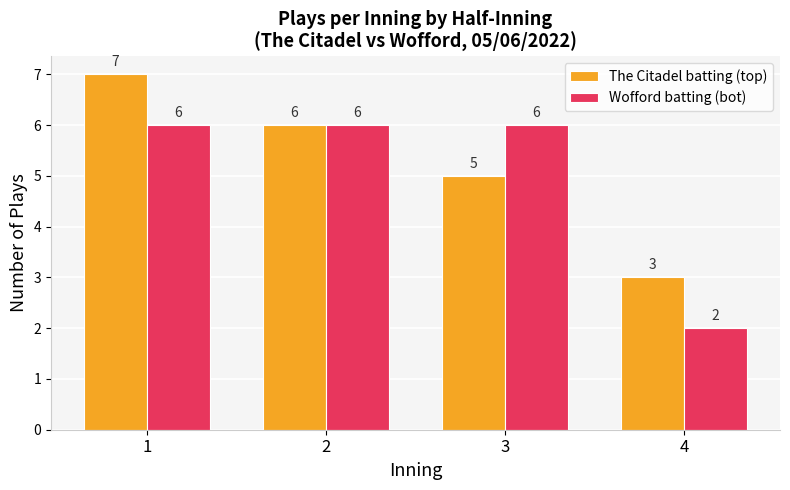

What is the value of the Wofford batting (bot) bar at the 2nd from the left?

6